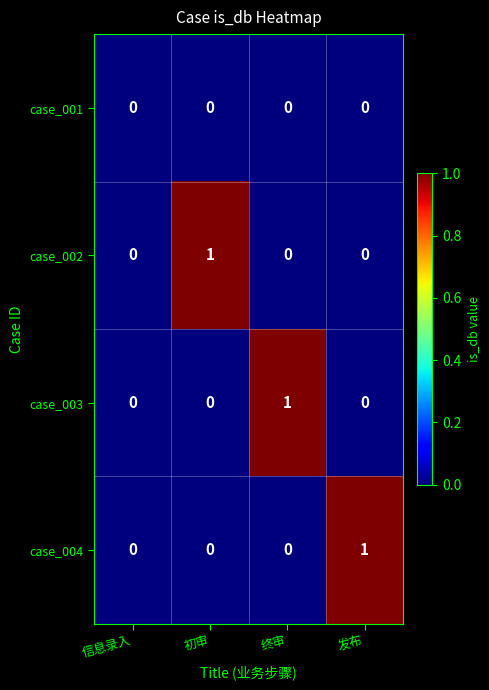

Which category has the highest value in the case_004 series?

发布